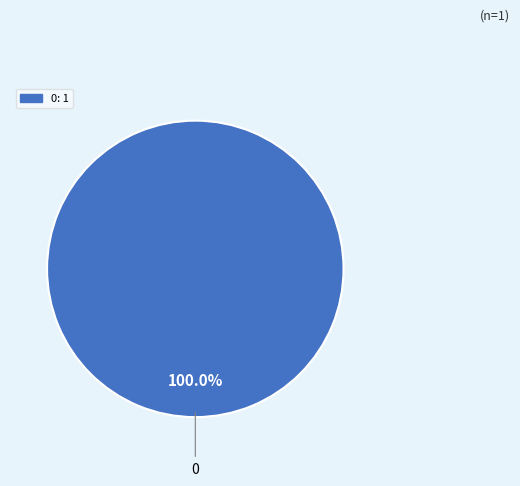

Is there any slice that represents more than half of the pie?

Yes